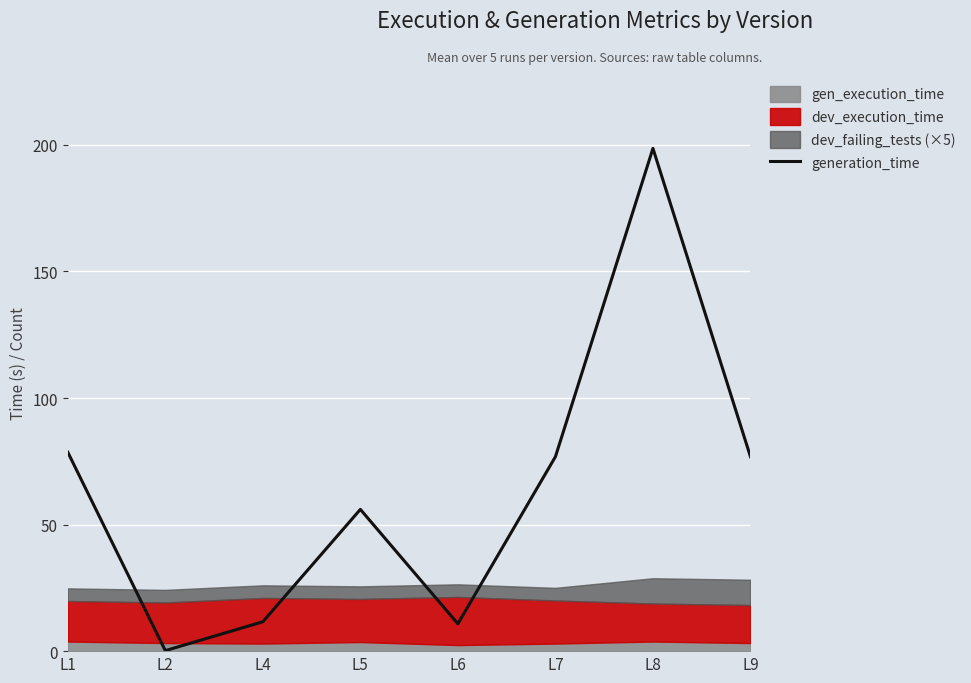

How many interior local peaks (higher than both neighbors) does the data have?

2